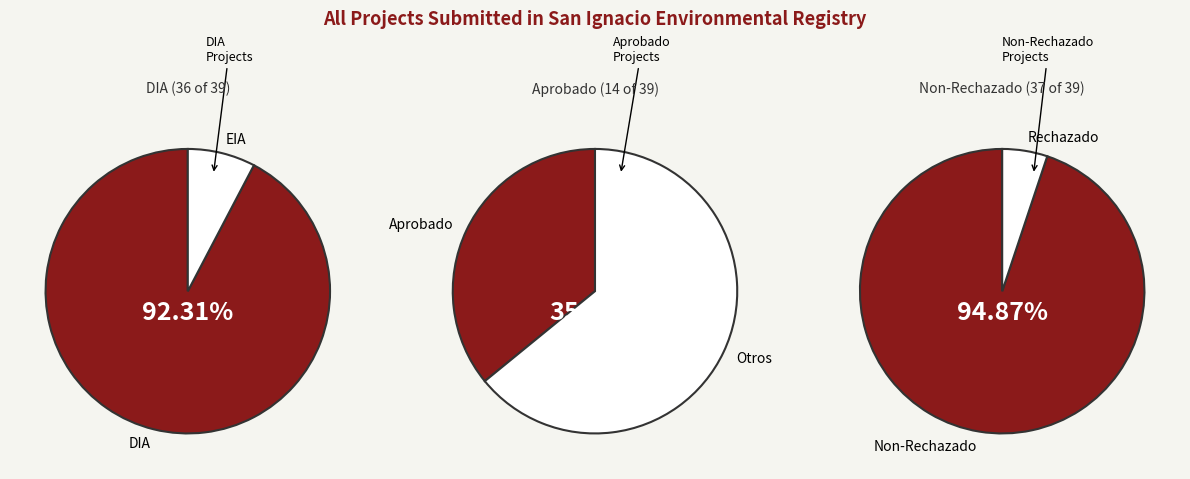

Rank the categories by value from lowest to highest.

EIA, DIA